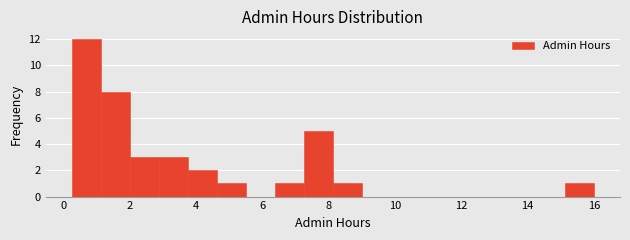

Over which range of the x-axis is the bar tallest?

0.2 to 1.2